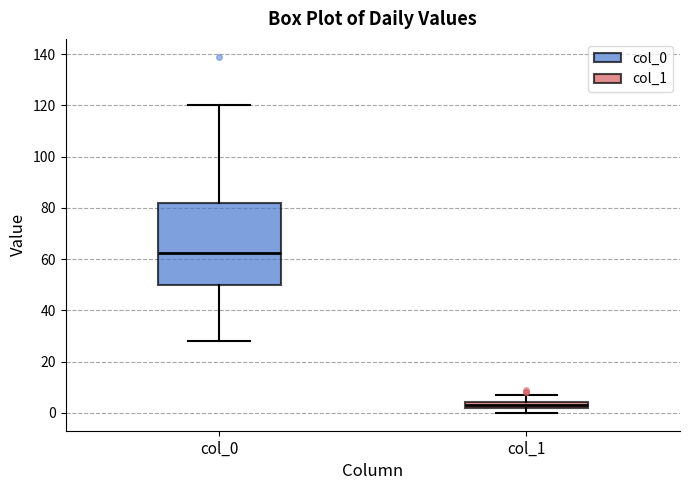

Which box's median line is the highest?

col_0